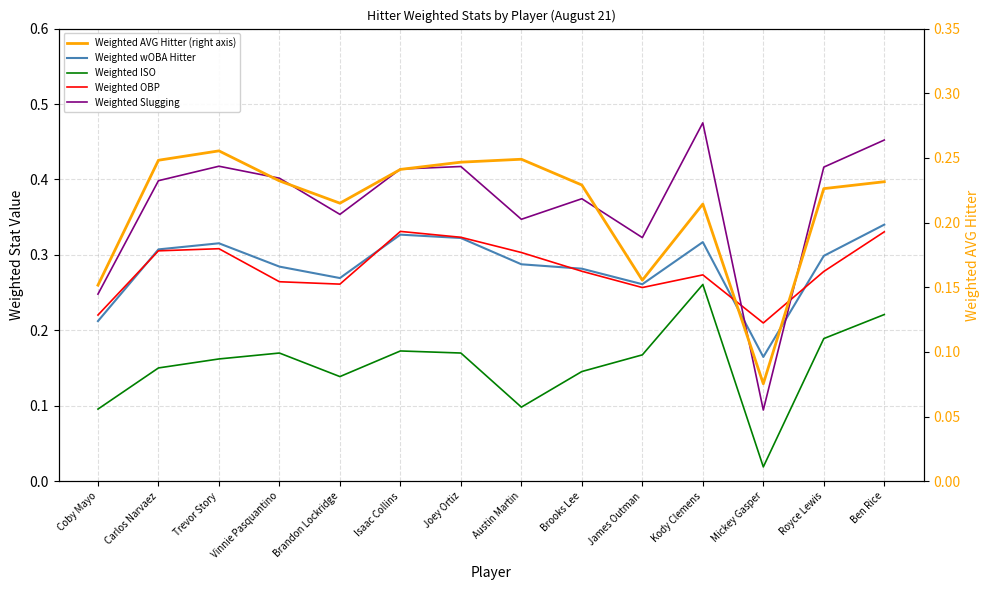

How many lines are shown in the chart?

5